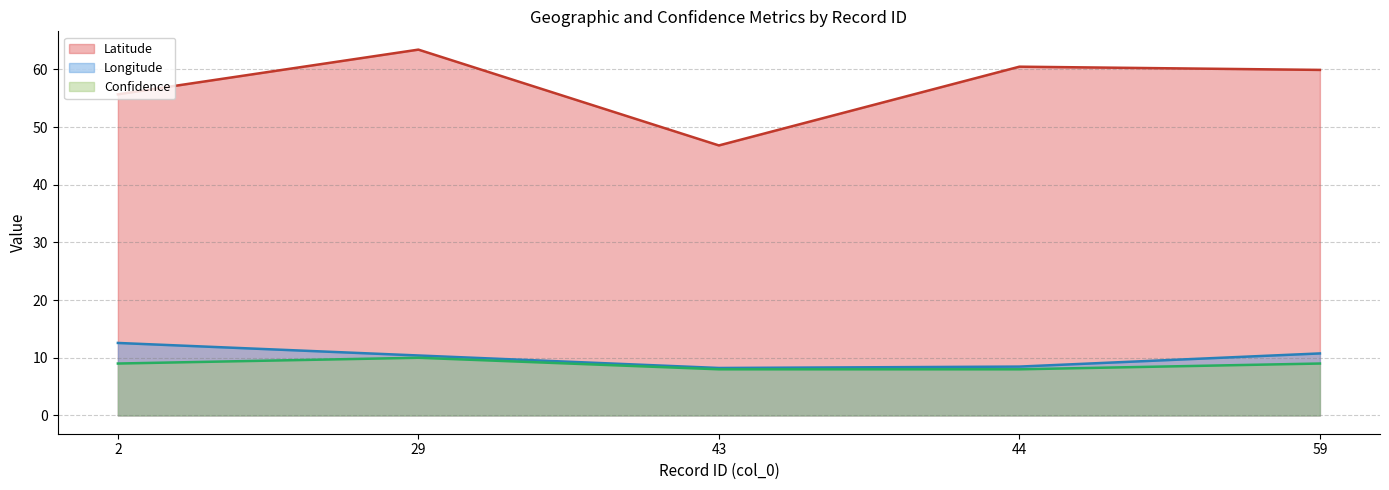

Reading left to right, what are all the values shown in this chart?

Latitude (line): 55.7	63.4	46.8	60.5	59.9
Longitude (line): 12.6	10.4	8.2	8.5	10.8
Confidence (line): 9.0	10.0	8.0	8.0	9.0